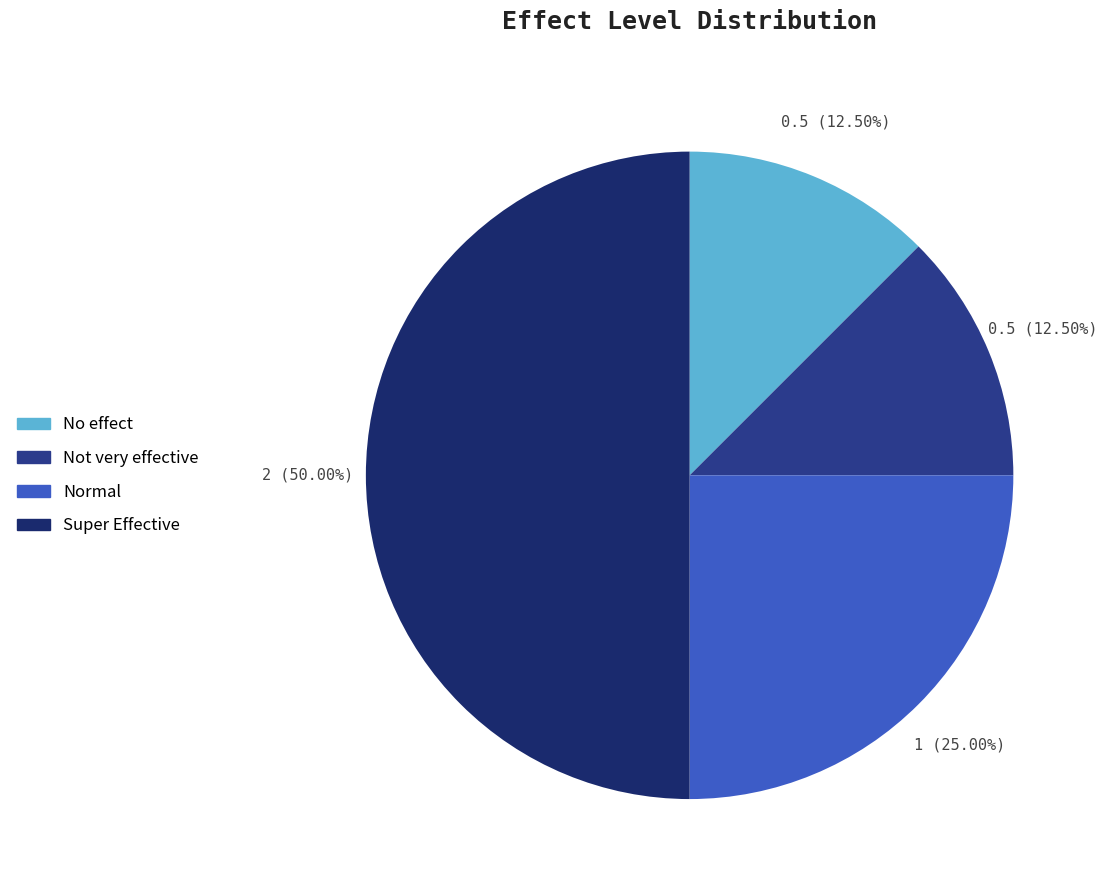

To the nearest percent, what is the difference between the largest and smallest slice percentages?

38%